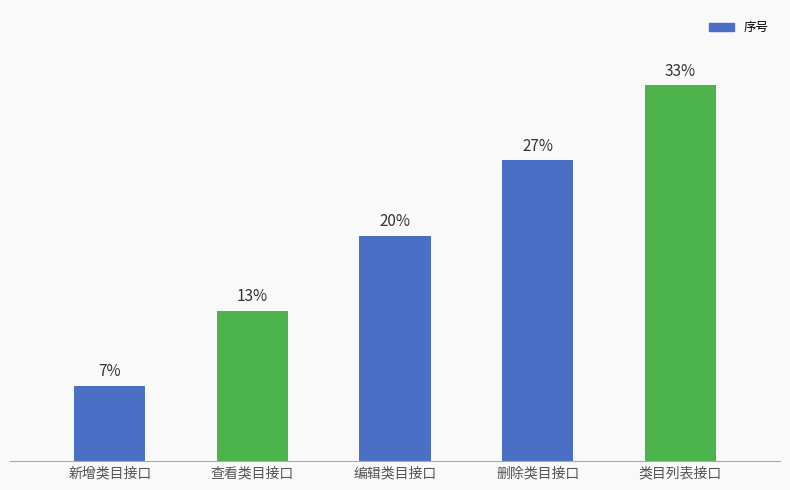

Are the bars horizontal?

No